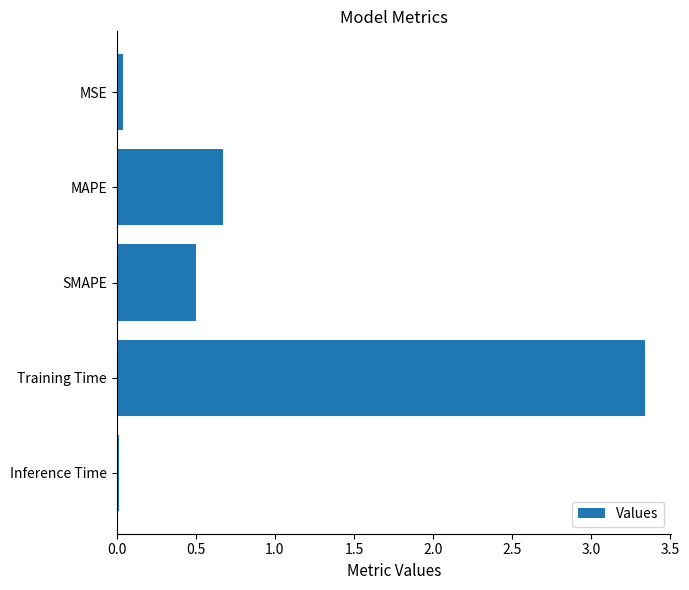

Between Training Time and MAPE, which is larger?

Training Time